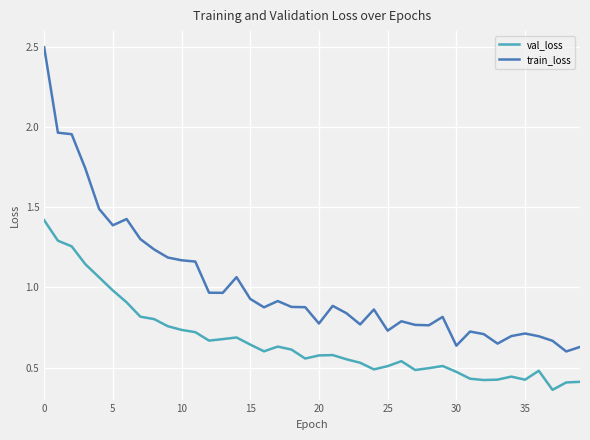

Which series has the widest spread of values?

train_loss